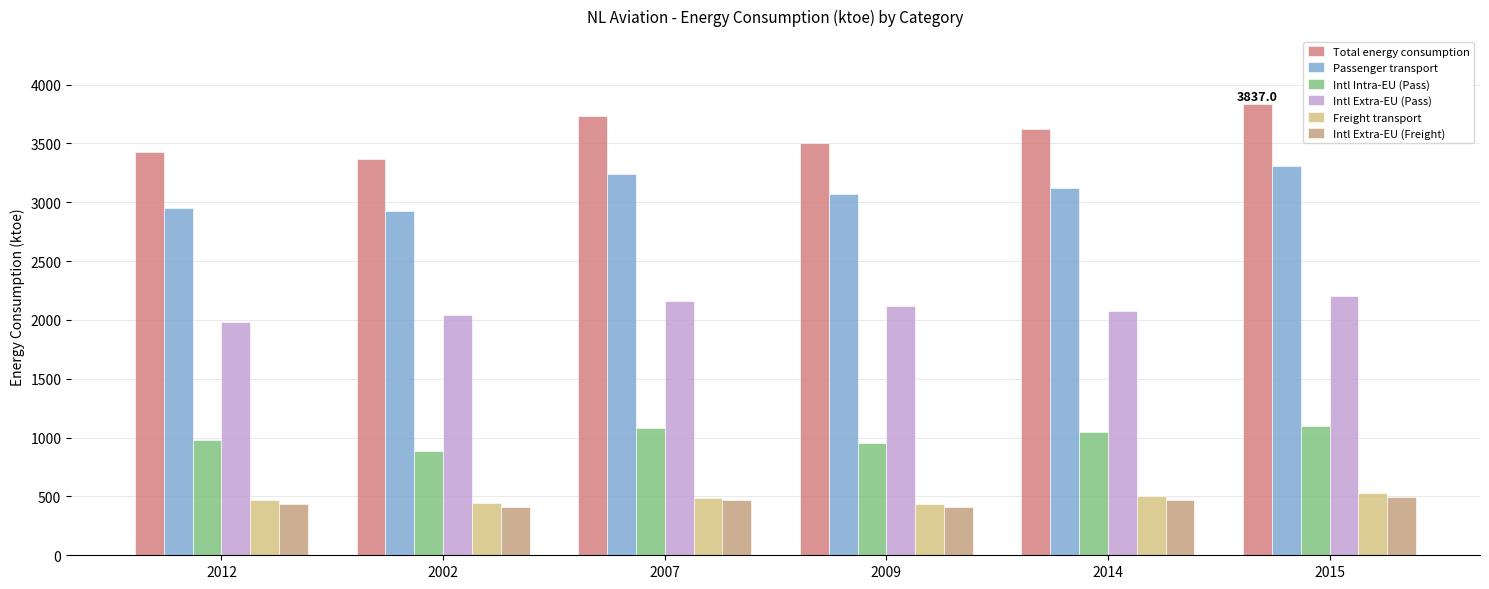

How many values in the Freight transport series are below 489?

3